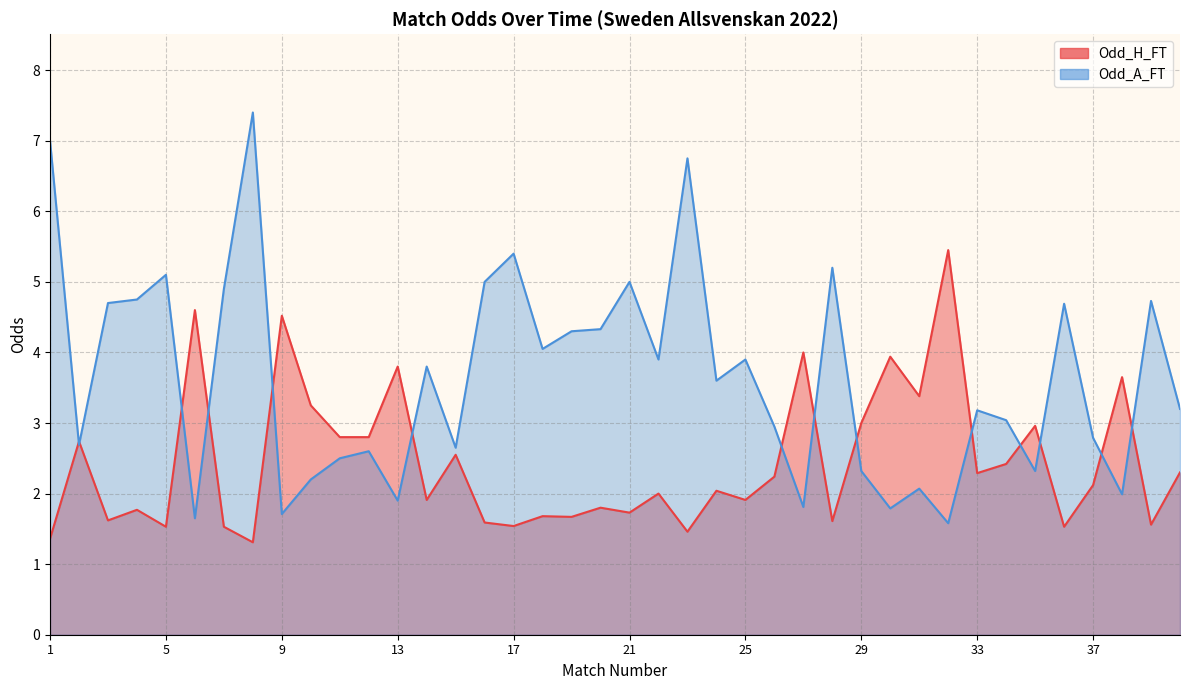

Between 4 and 7, which is larger?

4